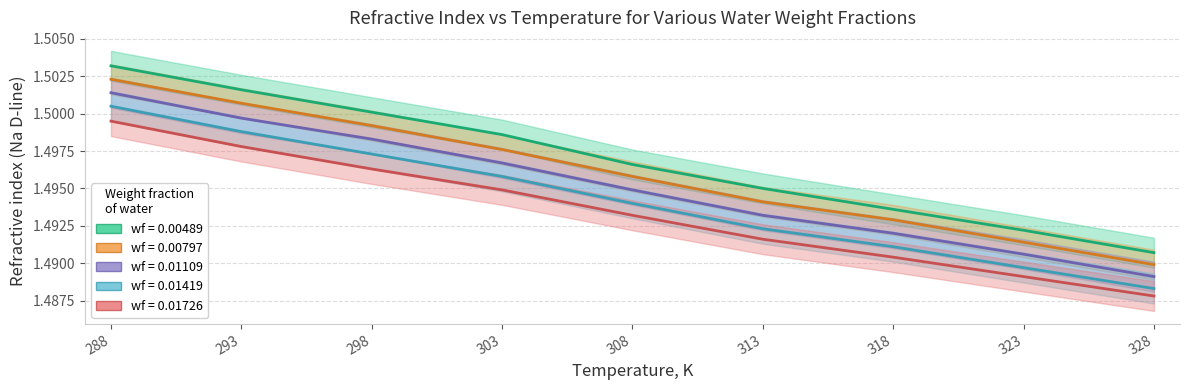

Which series has the largest range (max minus min)?

wf_0.00489